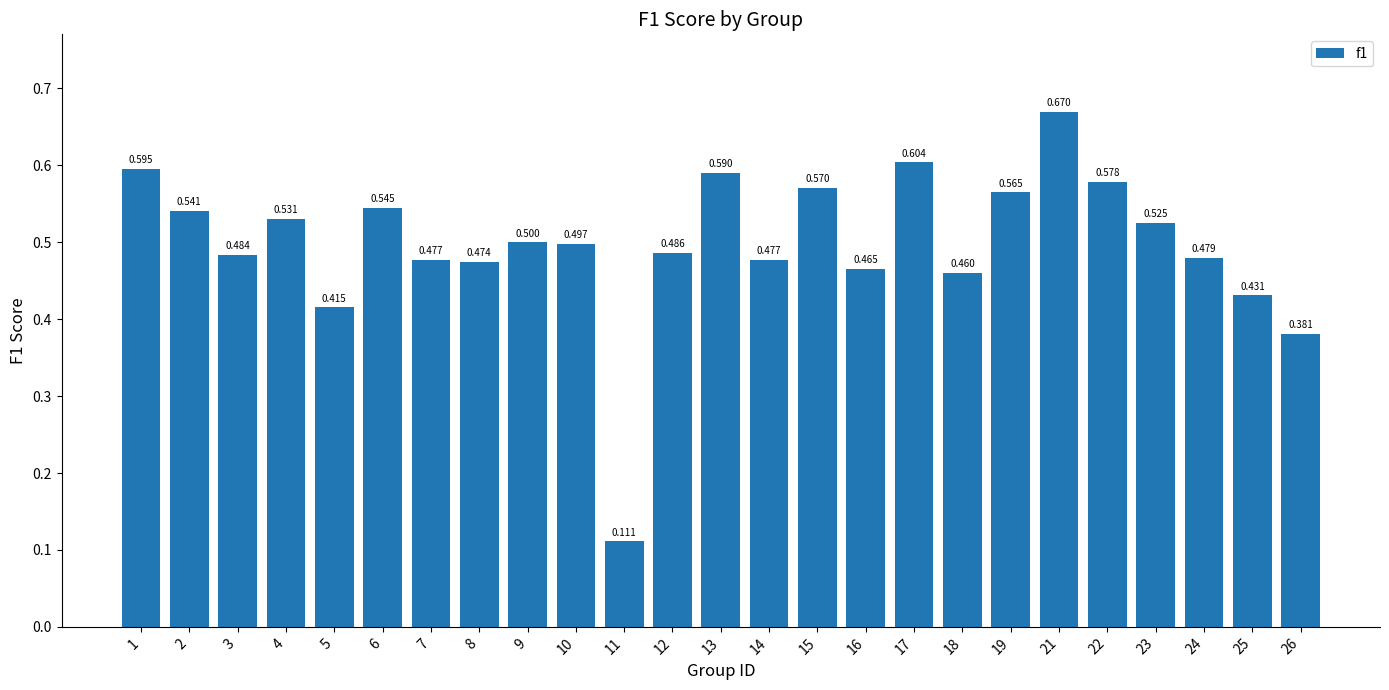

Count the values in the range 0 to 1.

25